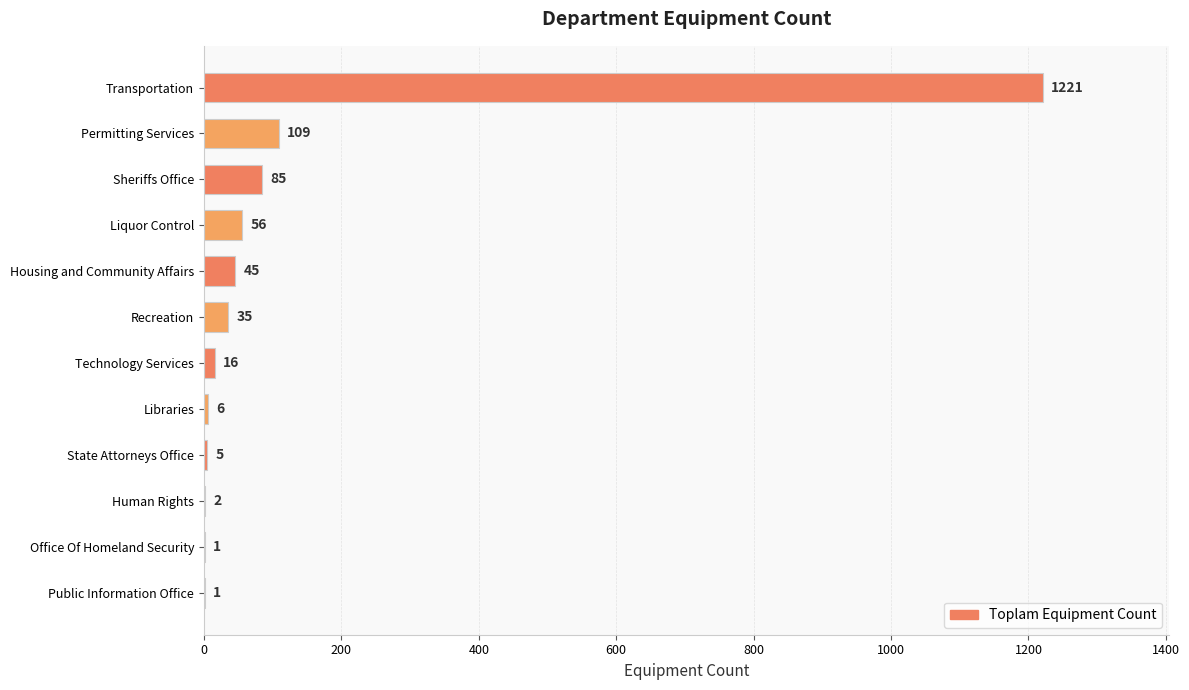

Between Sheriffs Office and Liquor Control, which is larger?

Sheriffs Office